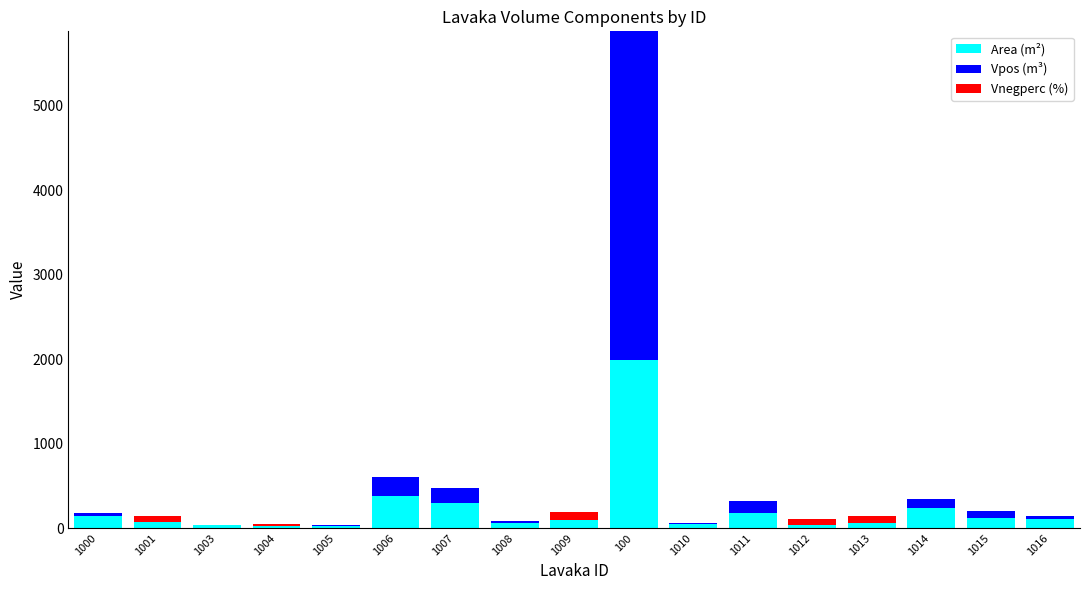

True or false: Area (m²) has a value of 40.4 at 1003.

True